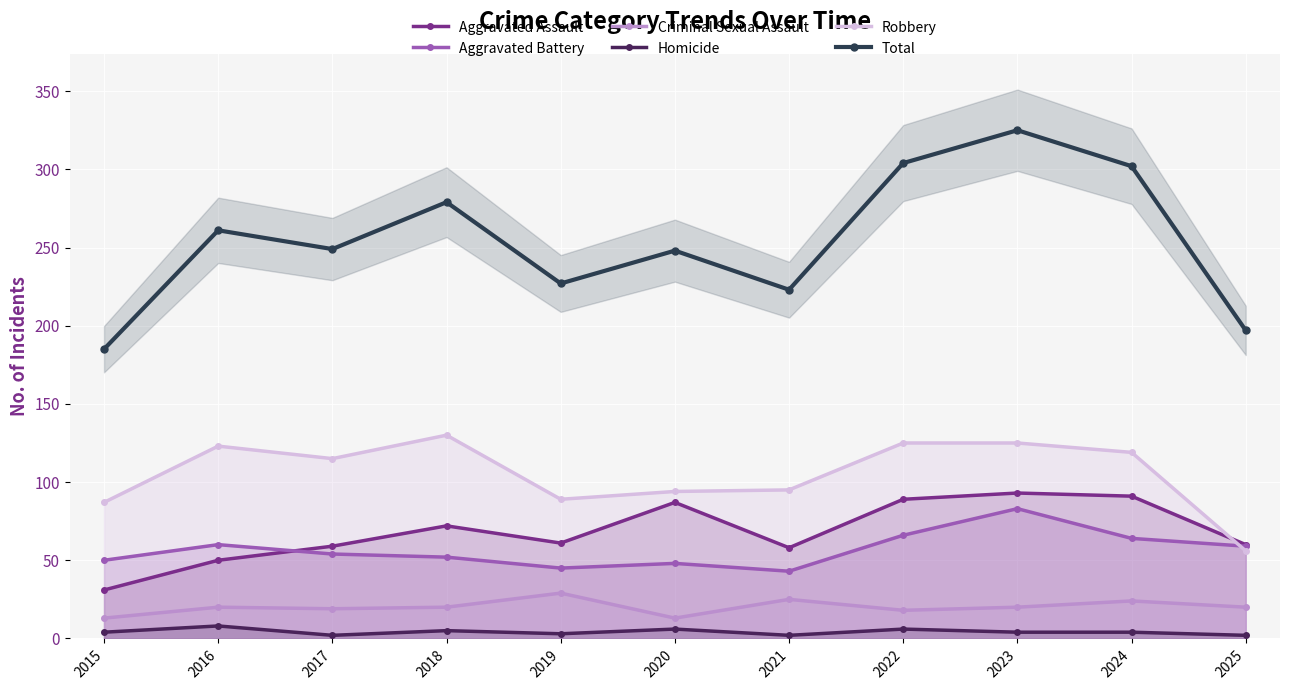

Where does the Robbery series first go above 115?

2016